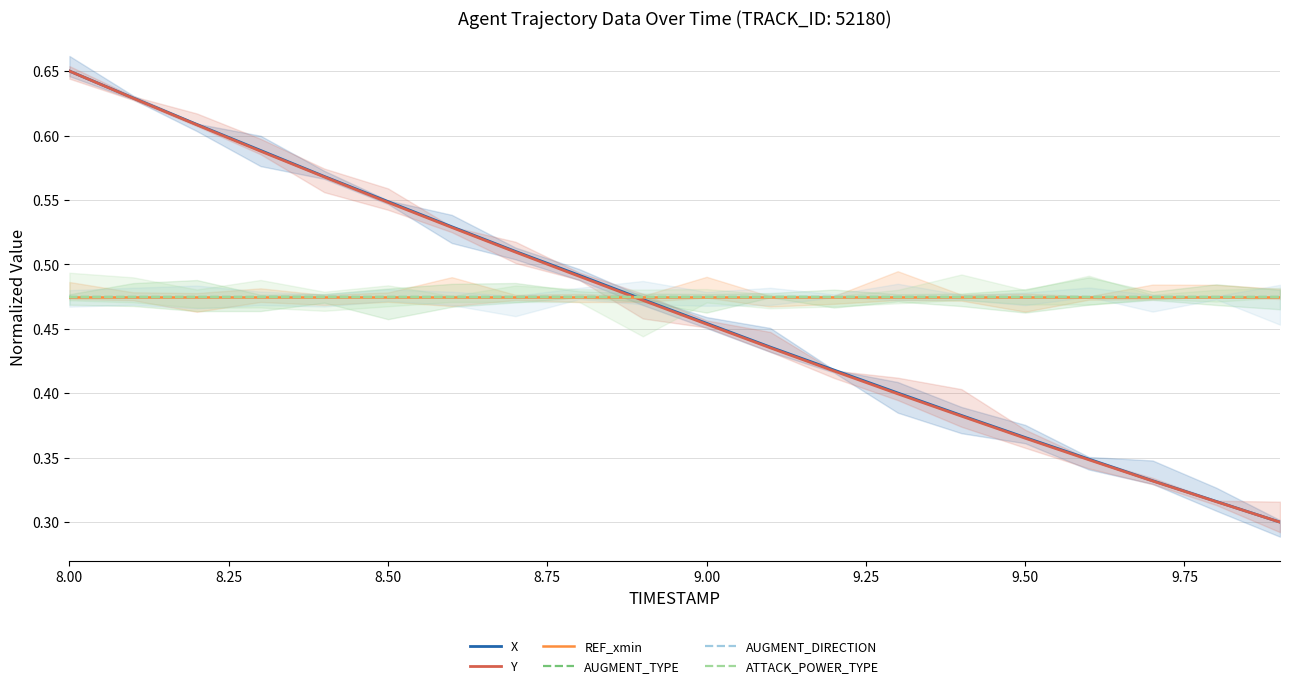

Is the value of Y at 16 greater than the value of ATTACK_POWER_TYPE at 9.00?

No